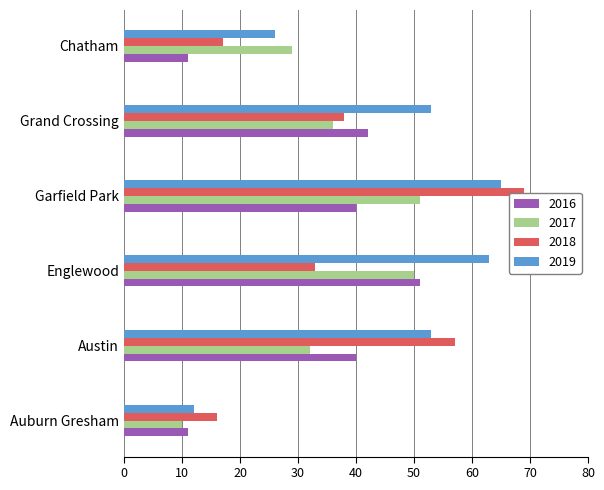

What are all the series names shown in the legend?

2016, 2017, 2018, 2019